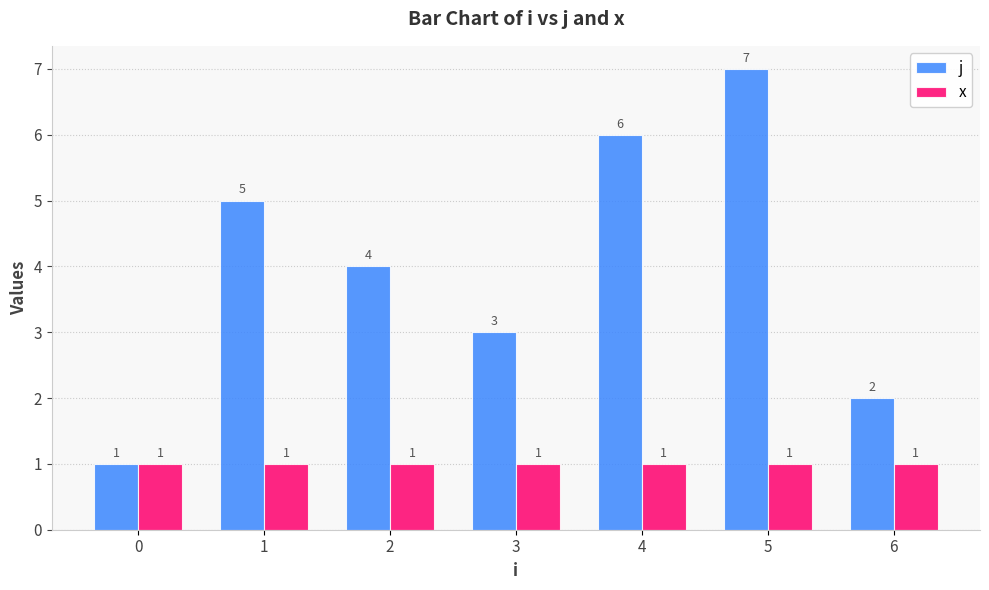

How many bars are there in each group?

2